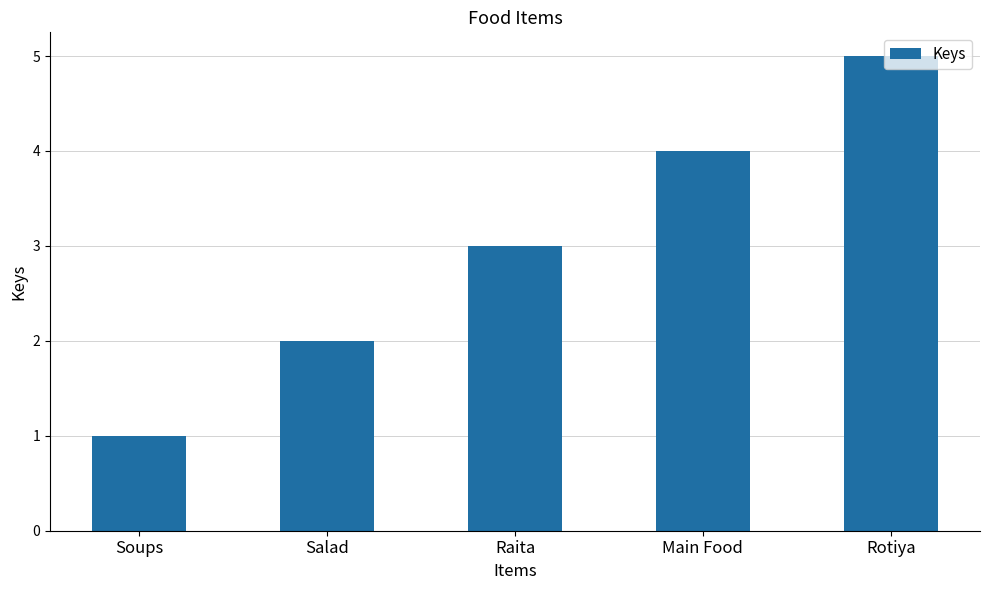

Does the chart contain stacked bars?

No